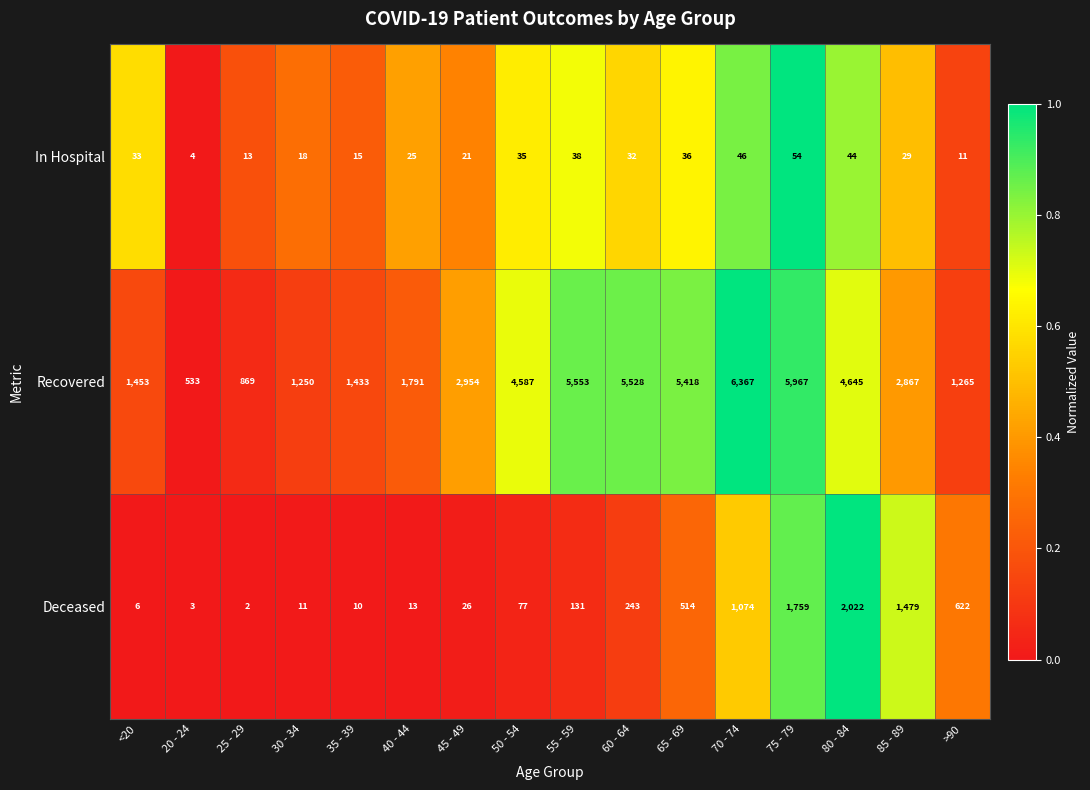

Which series has the largest total across all categories?

Recovered